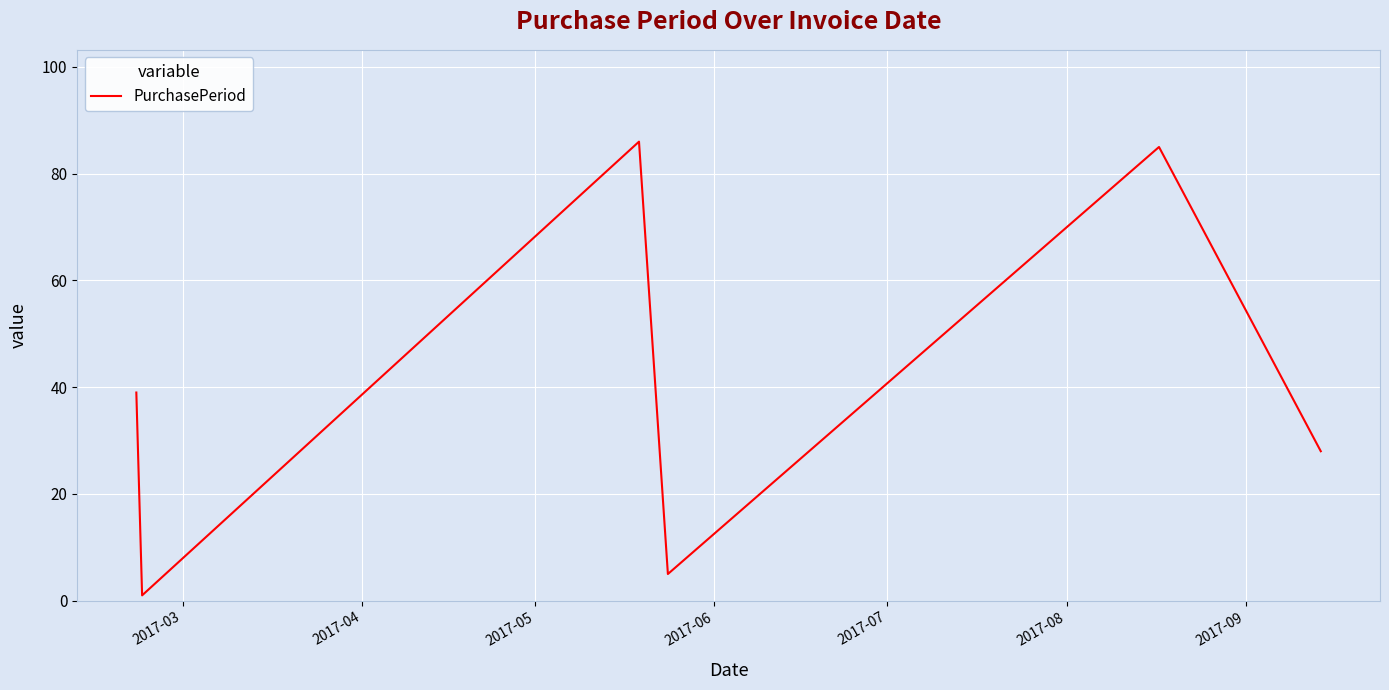

What is the difference between the maximum and second lowest values?

81